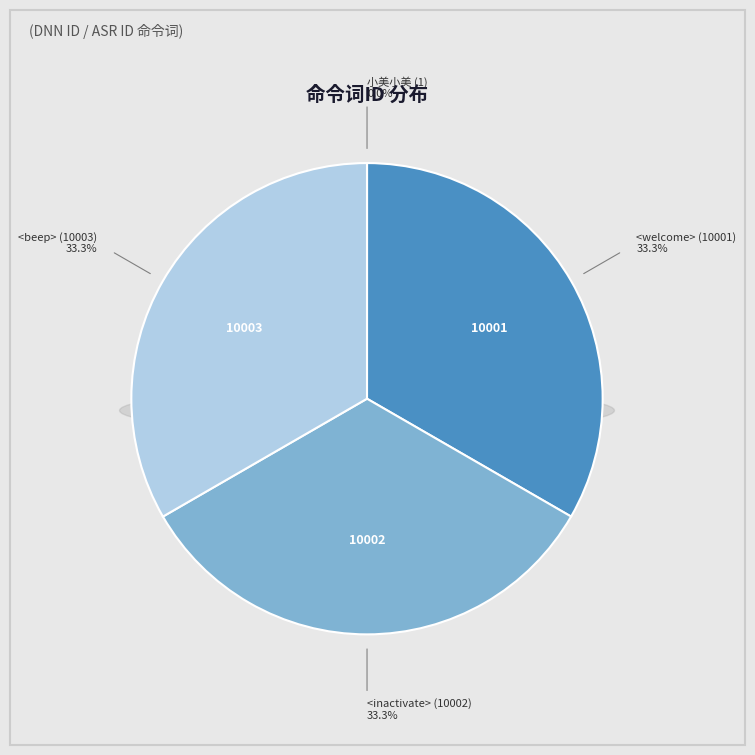

What percentage is NOT represented by <welcome> (10001)?

66.7%